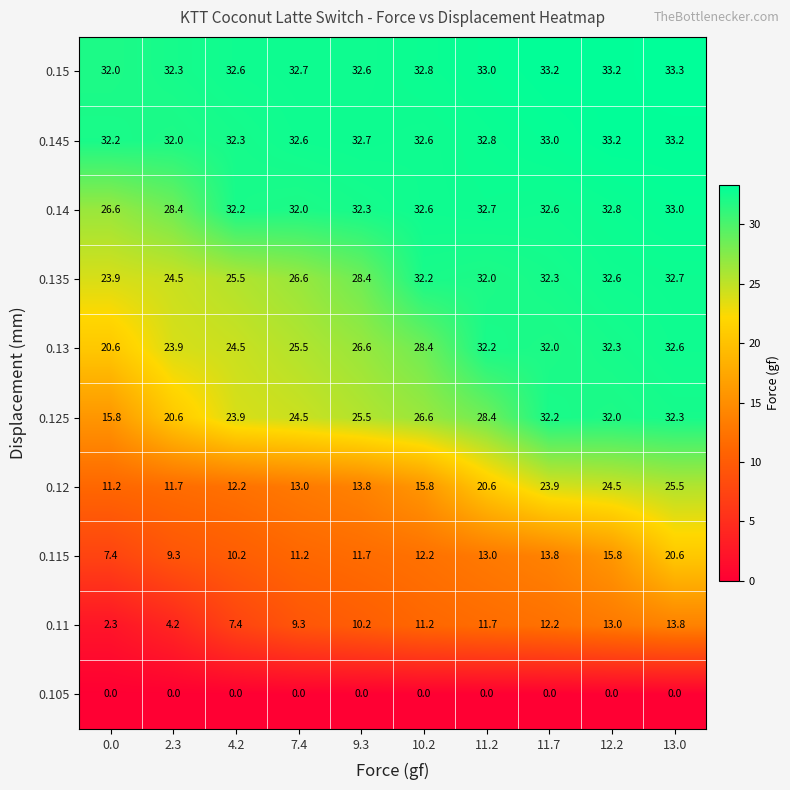

Which series has the largest total across all categories?

0.15